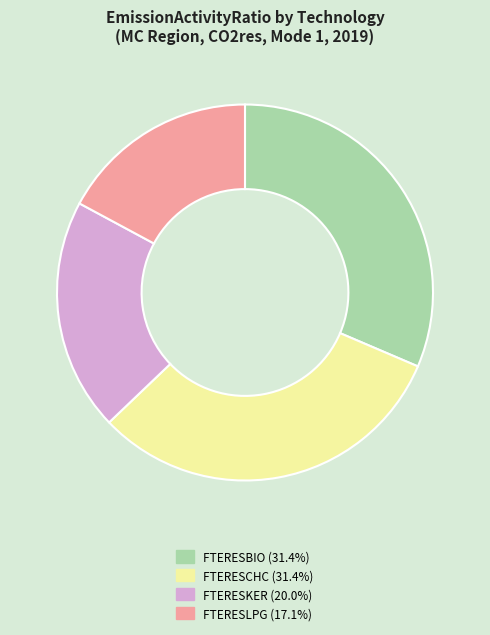

Do FTERESBIO and FTERESLPG together represent more than half of the pie?

No